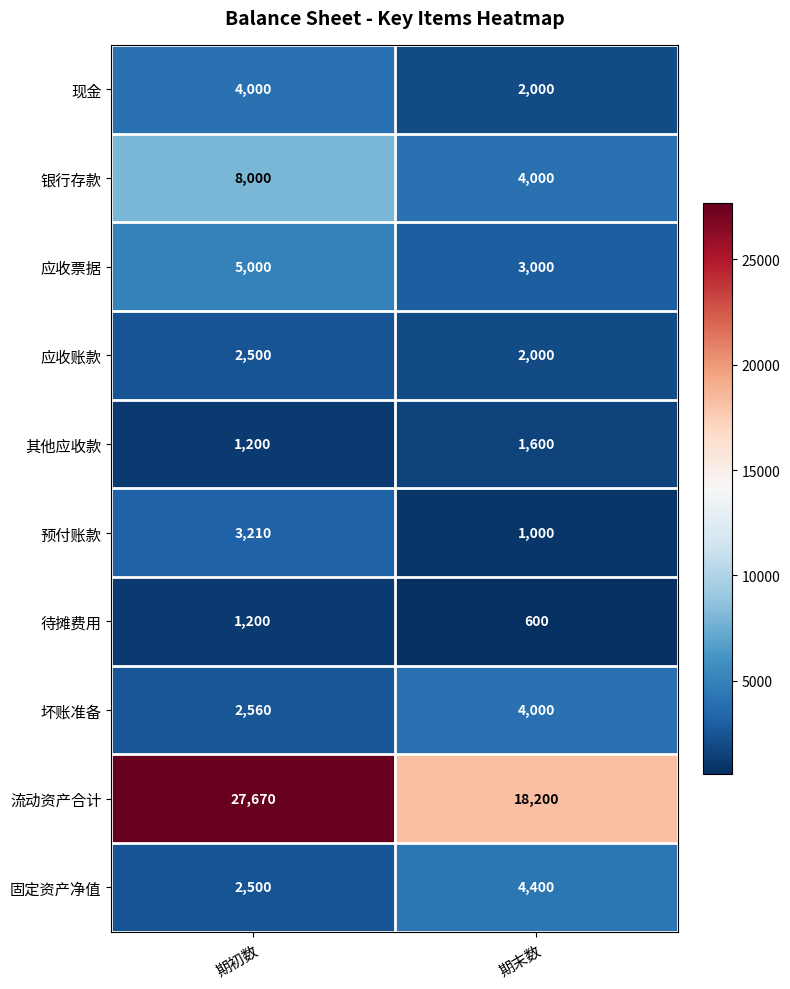

How many distinct data groups are displayed?

10